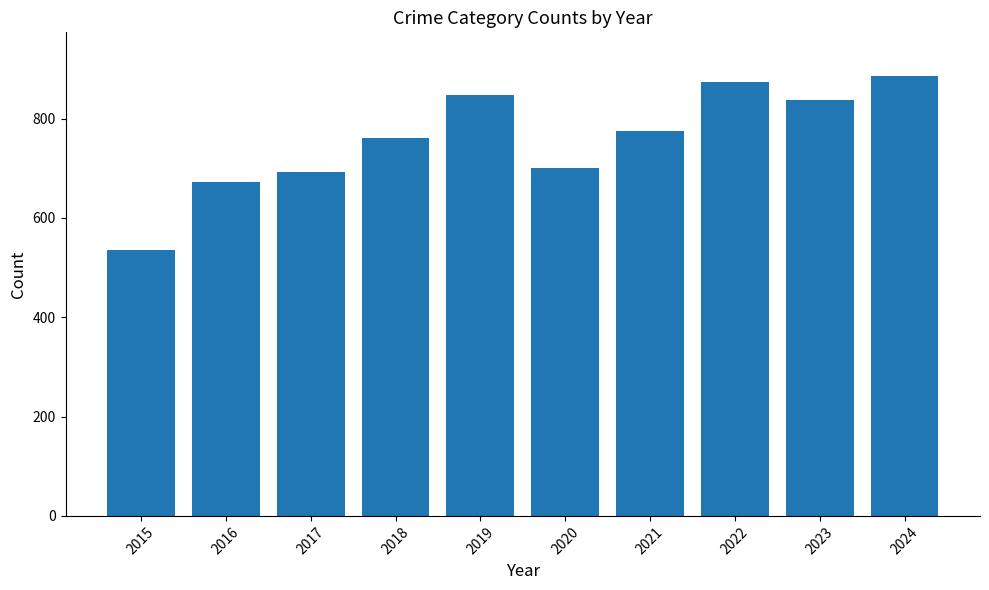

Between 2021 and 2015, which is larger?

2021